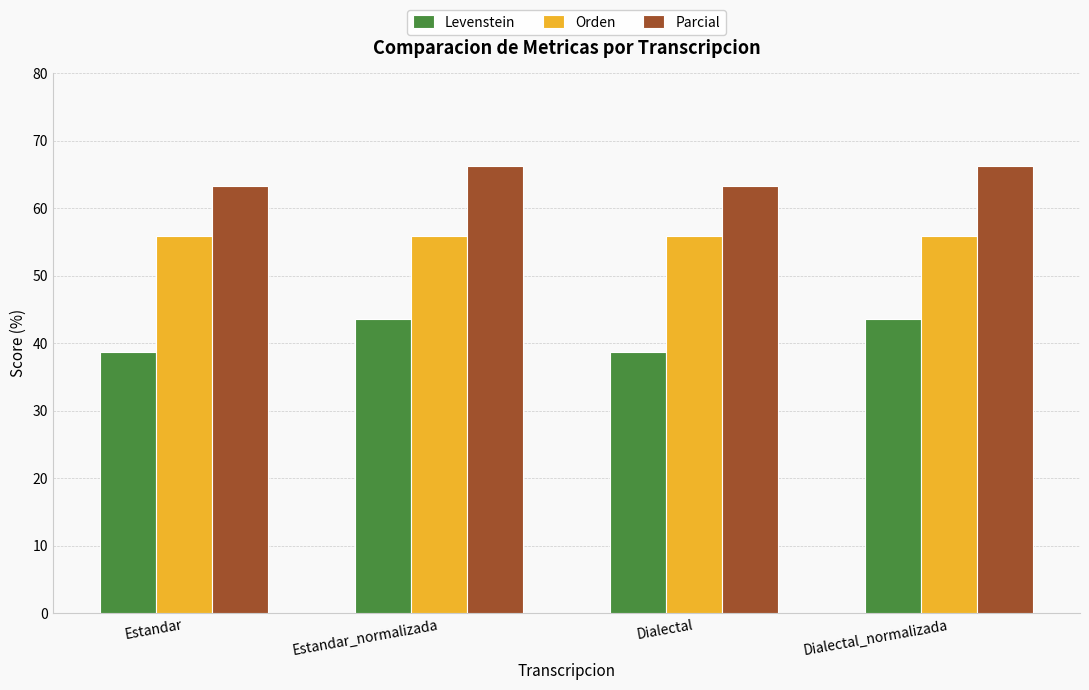

What is the value of the Levenstein bar at the 1st from the left?

38.7